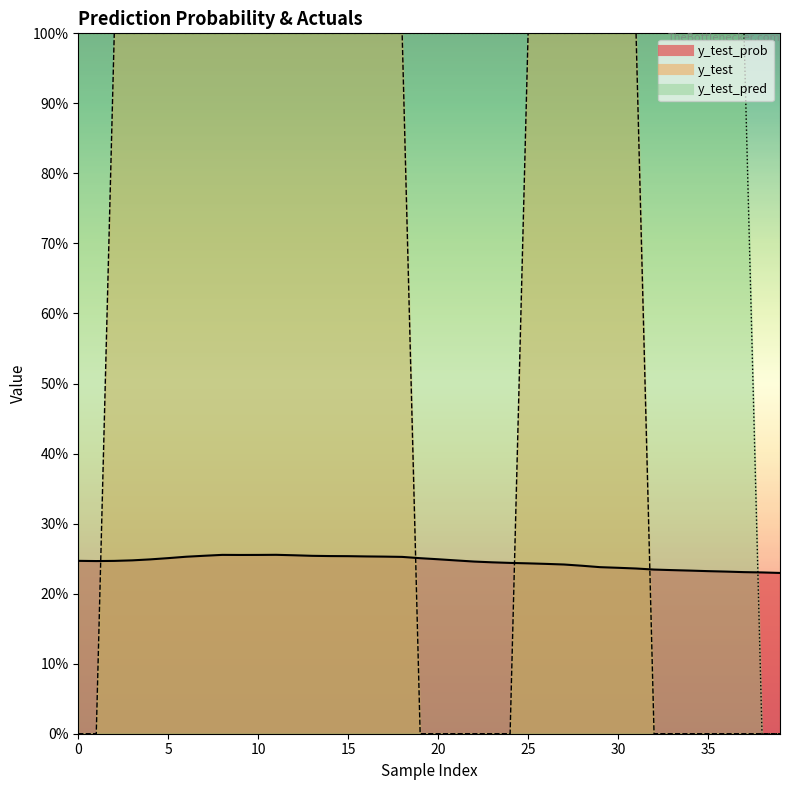

The y_test_pred series shows 0.0 at 38. True or false?

True